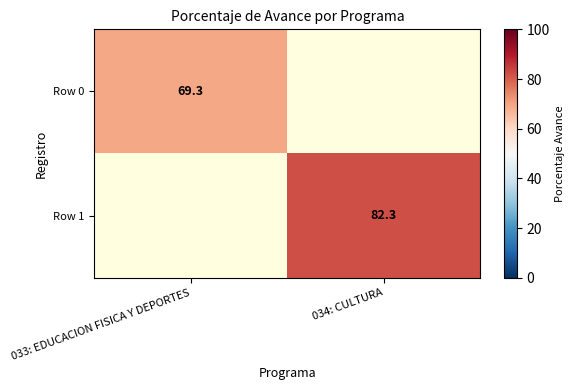

The value of Row 1 at 034: CULTURA is 115.2. True or false?

False